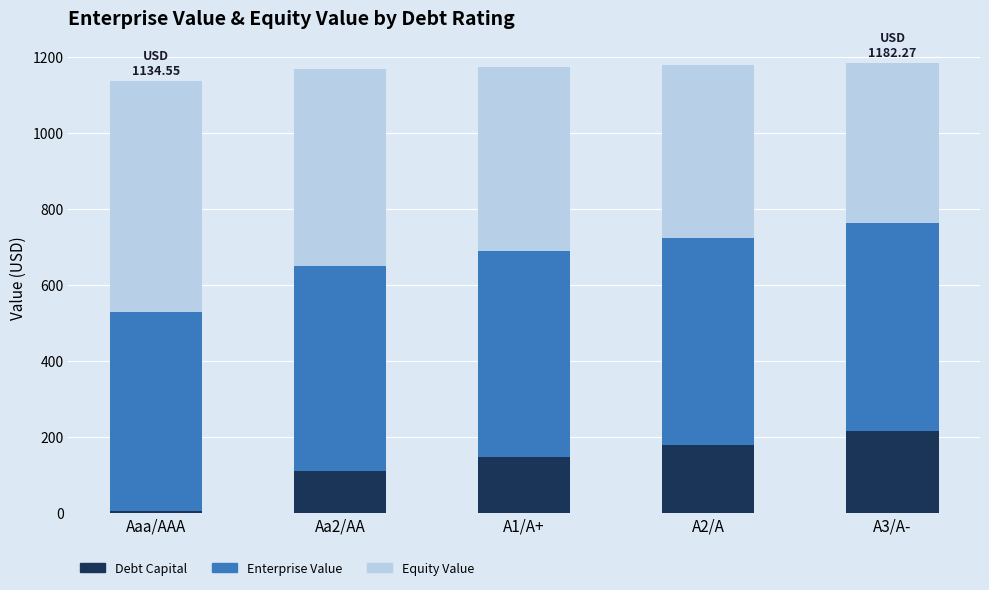

How many values in the Debt Capital series are below 147?

2